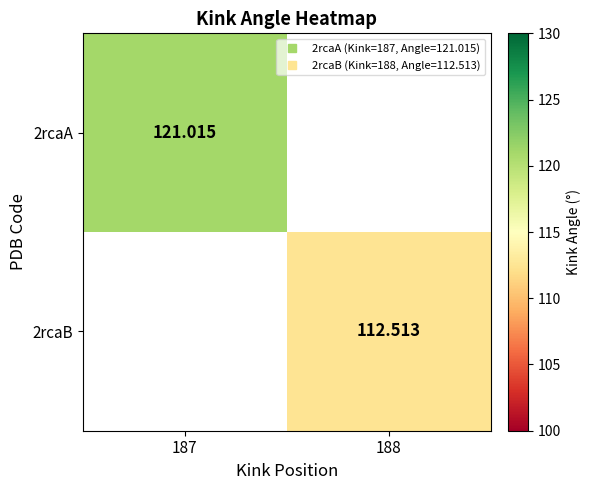

Count the number of categories in the chart.

2